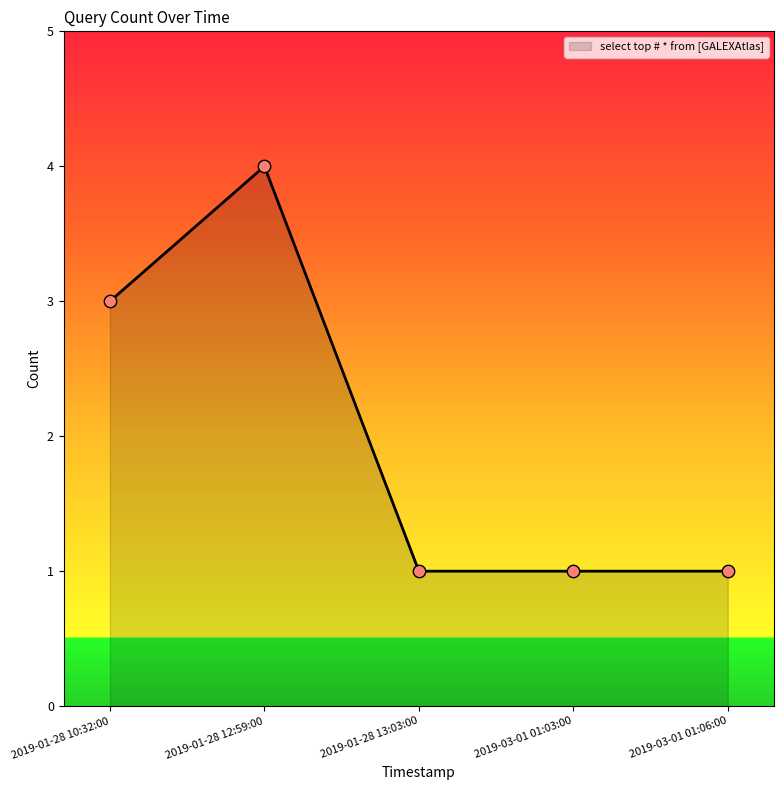

Approximately how many times larger is the value at 2019-01-28 12:59:00 compared to 2019-03-01 01:03:00?

4.0